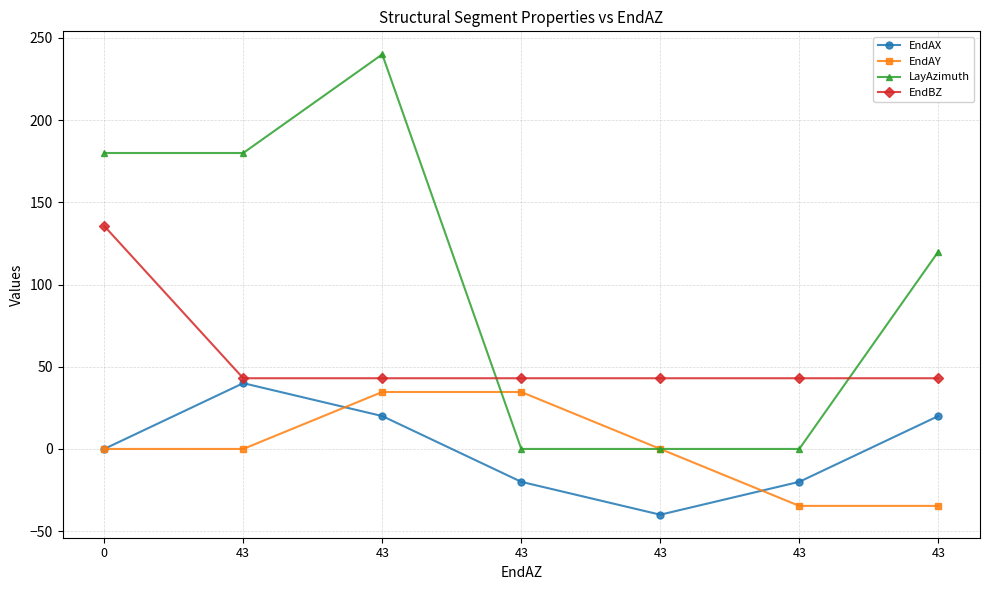

Count the number of data series in this chart.

4